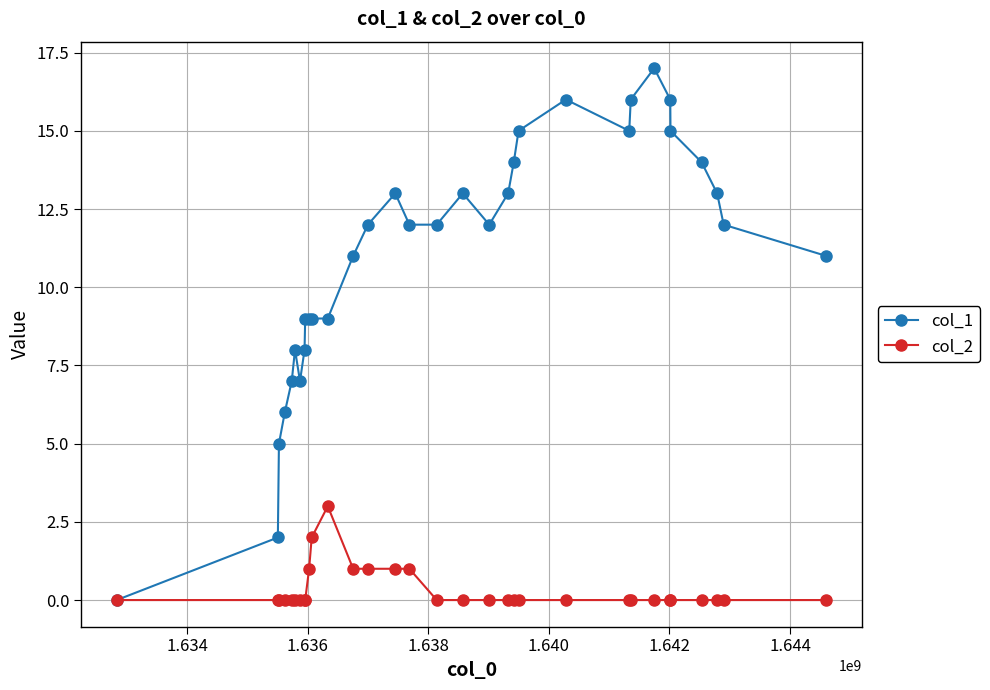

What is the difference between the maximum and minimum values in the col_1 series?

17